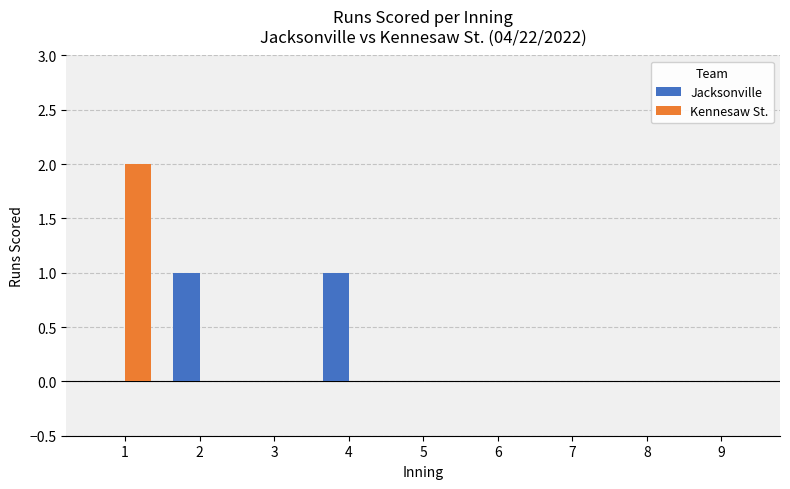

The value of Jacksonville at 6 is 1. True or false?

False